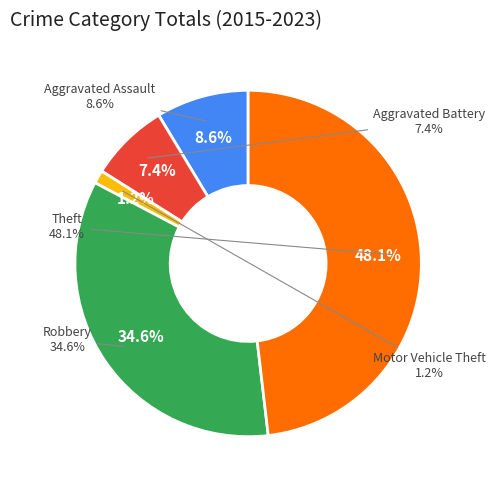

How many slices are in this pie chart?

5